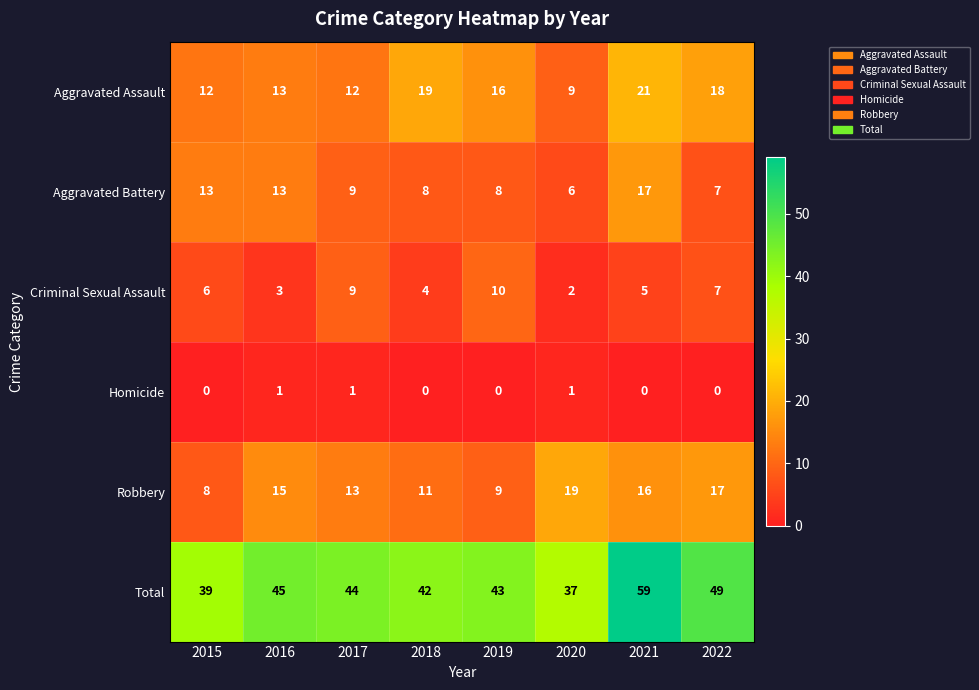

Which series changed the most between 2017 and 2021?

Total